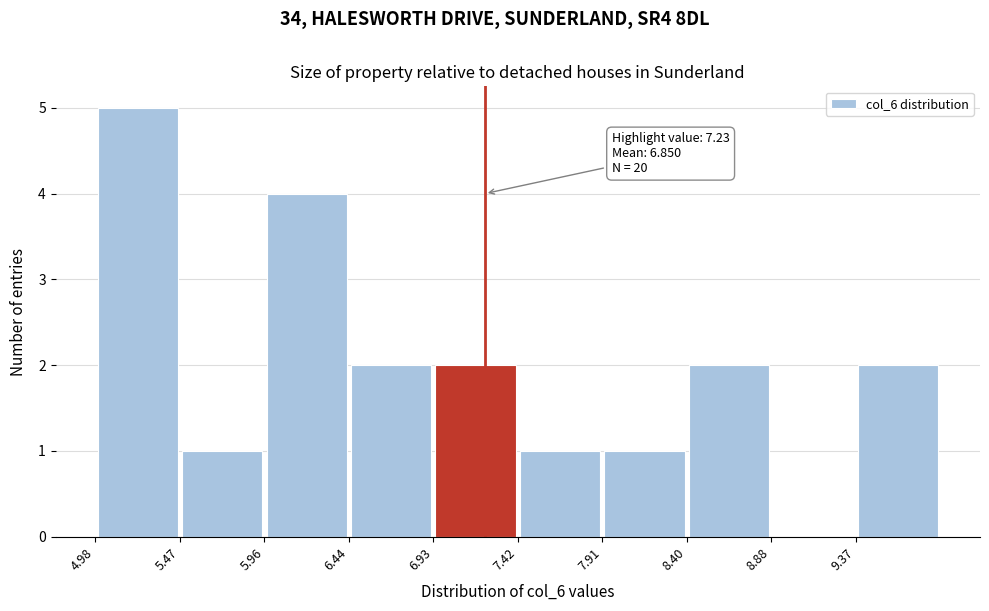

Which range on the x-axis has the tallest bar?

5.00 to 5.45